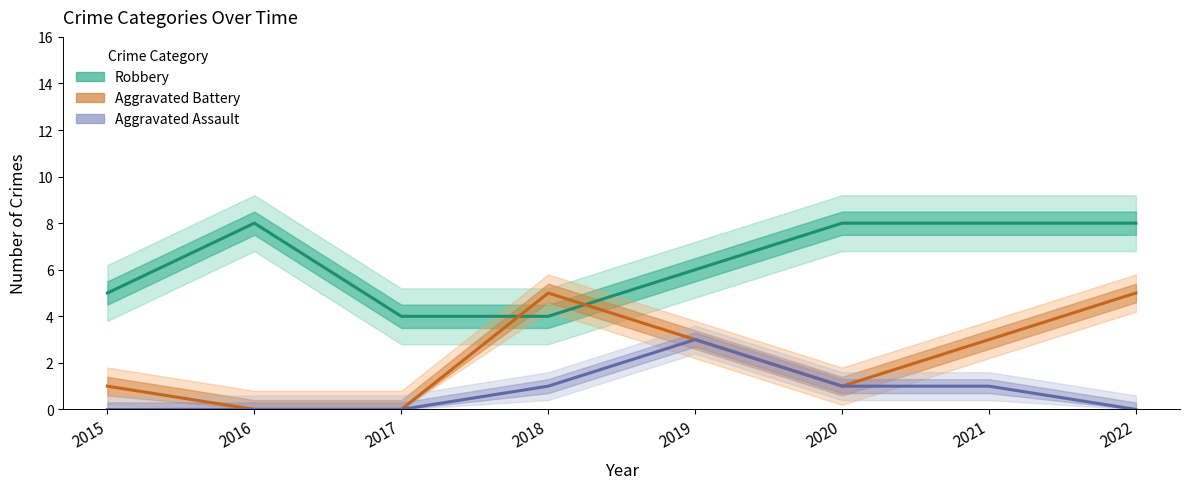

Does the chart display data point markers on the line(s)?

No